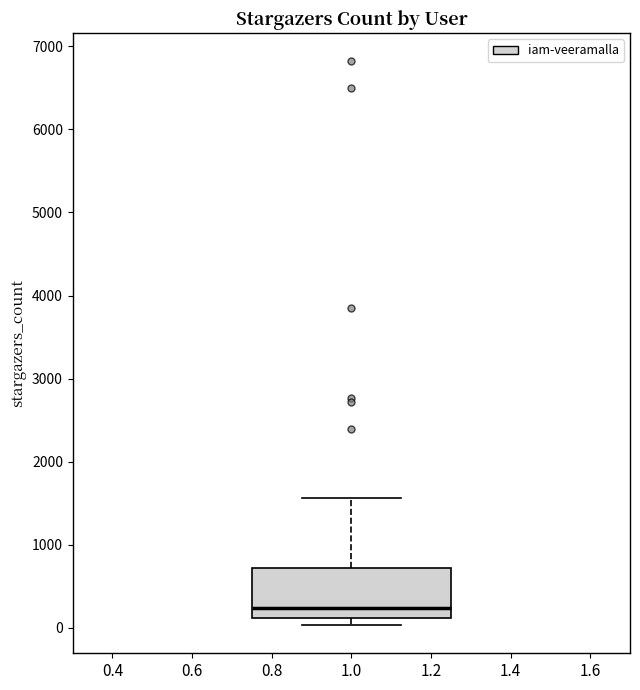

Where is the lower edge of the box at x = 1.0 on the y-axis? The values are not printed on the chart, so give them approximately, as read against the axis.

100